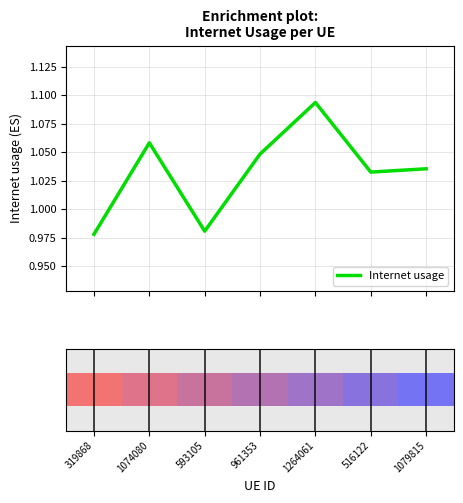

What value does the data have at 516122?

1.0